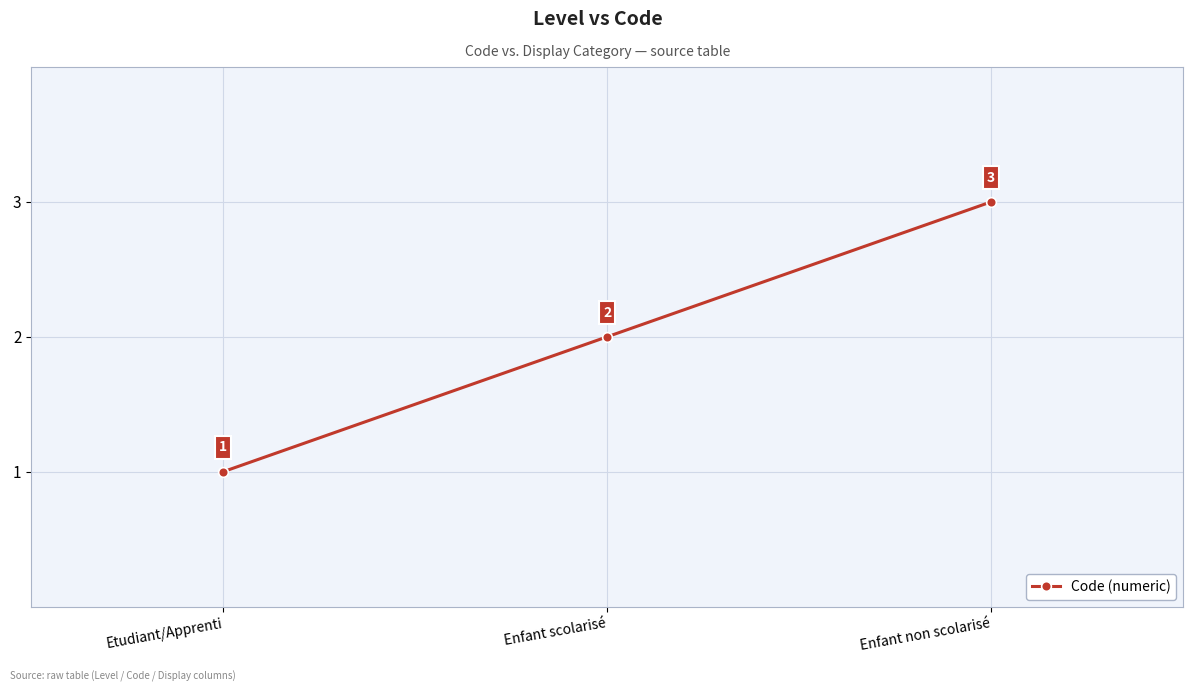

The chart shows a value of 1 at Etudiant/Apprenti. True or false?

True